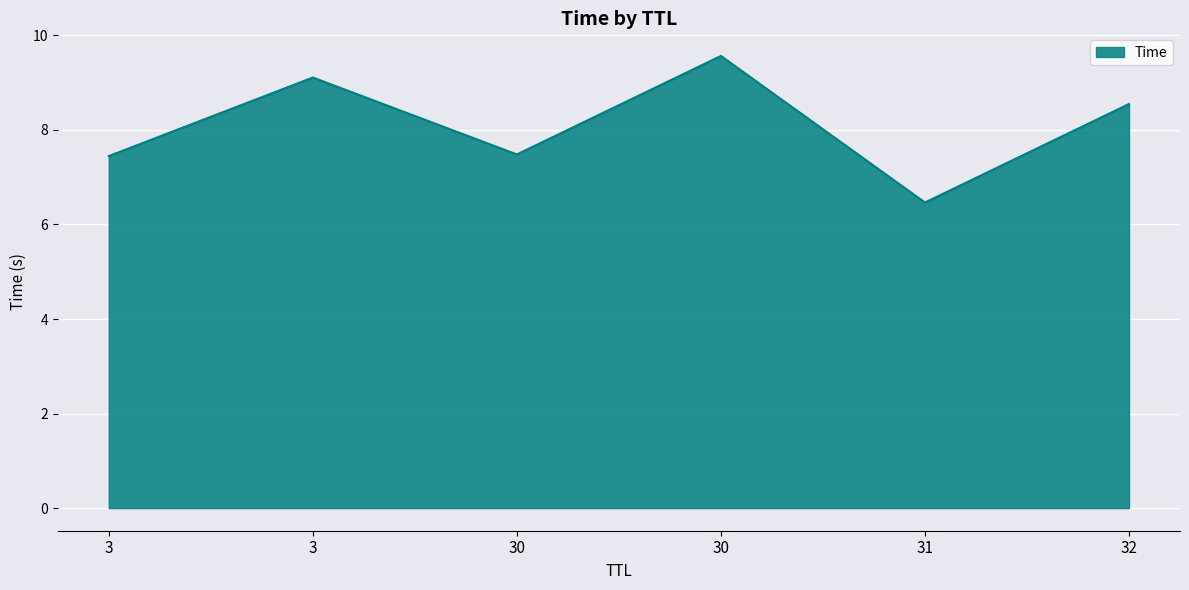

What is the greatest value displayed?

9.6